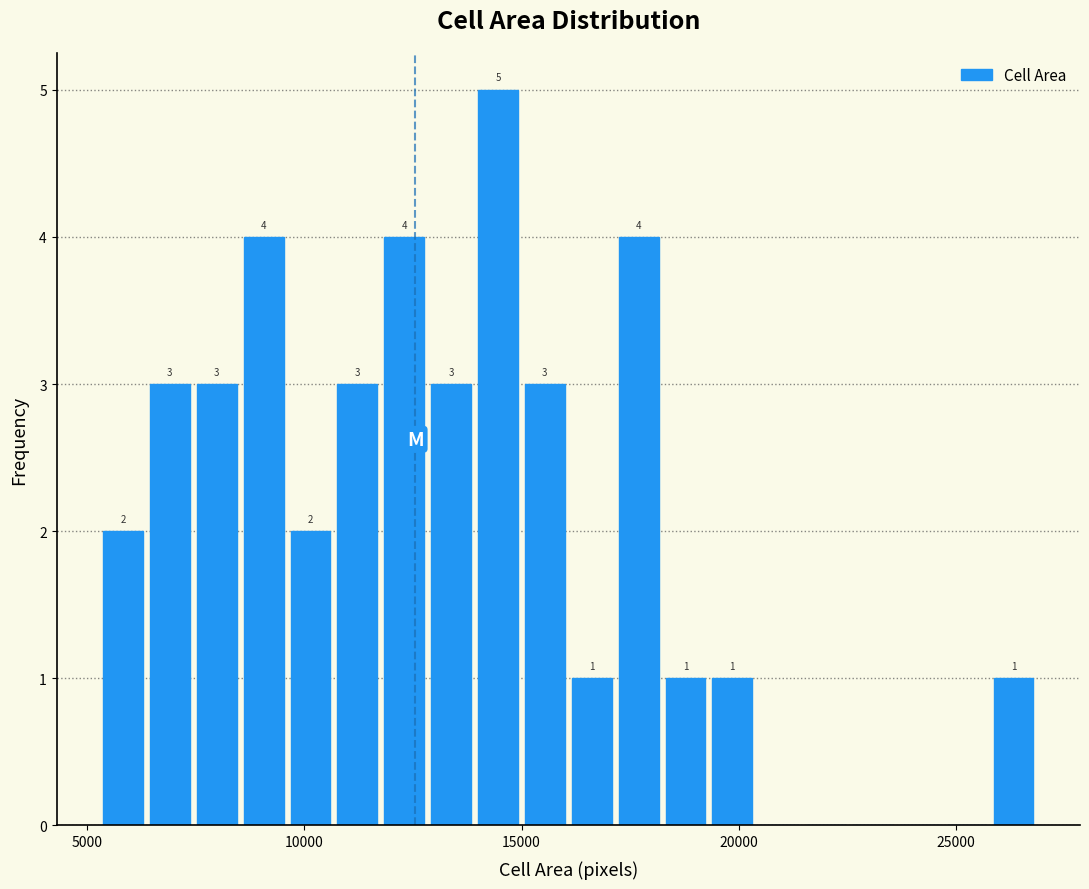

Read against the x-axis, roughly where is the centre of the tallest bar?

14500